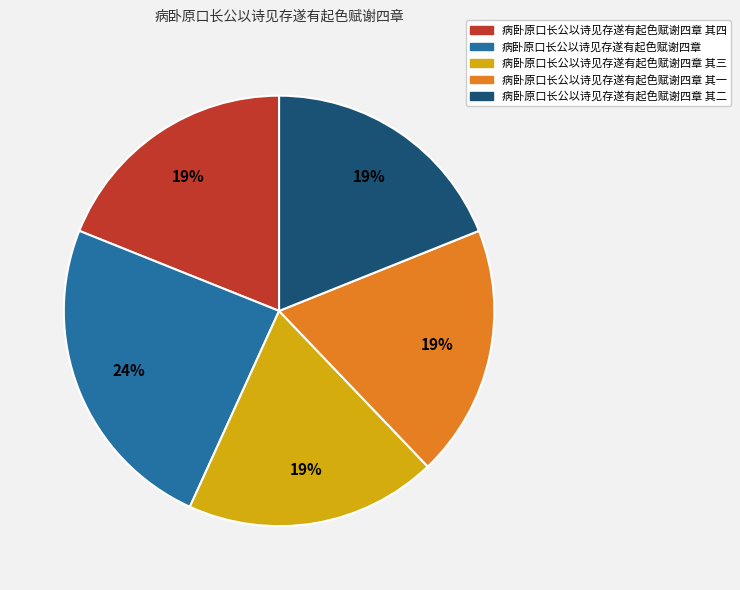

Is it true that 病卧原口长公以诗见存遂有起色赋谢四章 其二 is 24% of the pie?

False